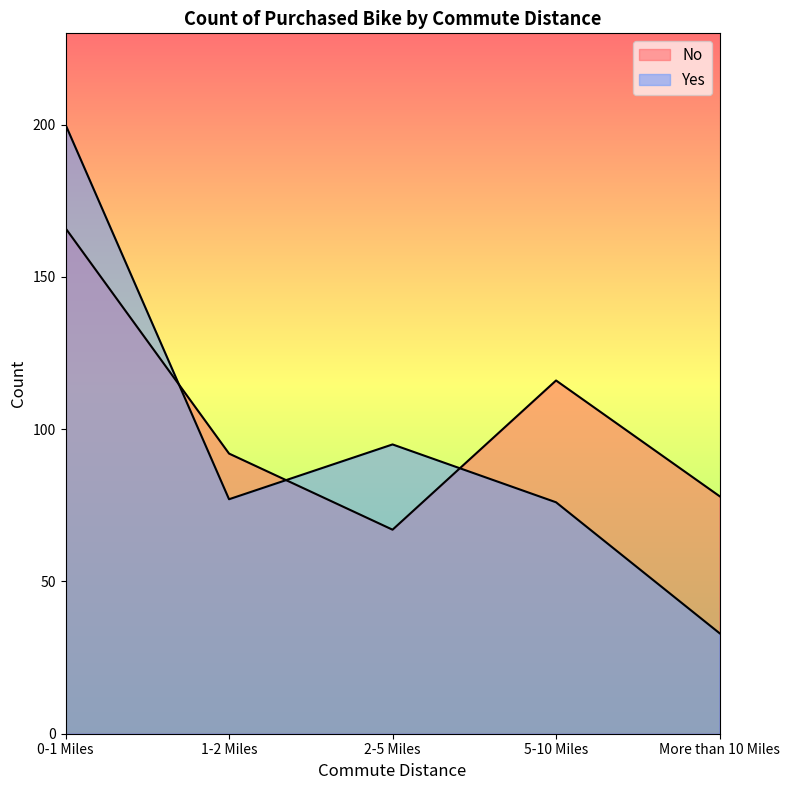

Count the No values in the range 78 to 116.

3